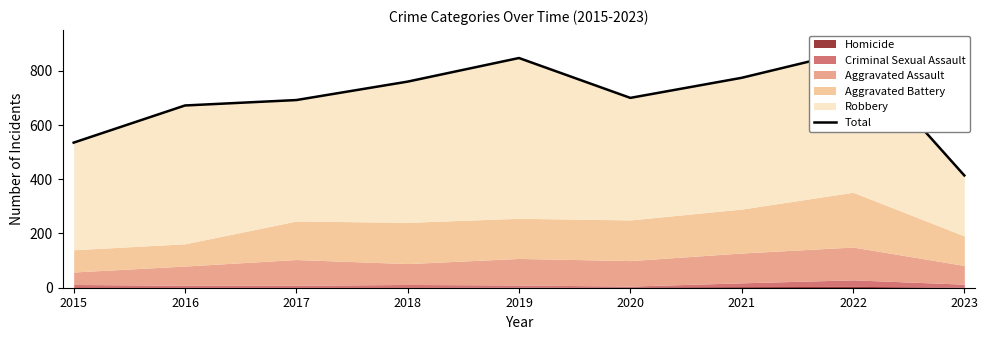

How many values are below 700?

4